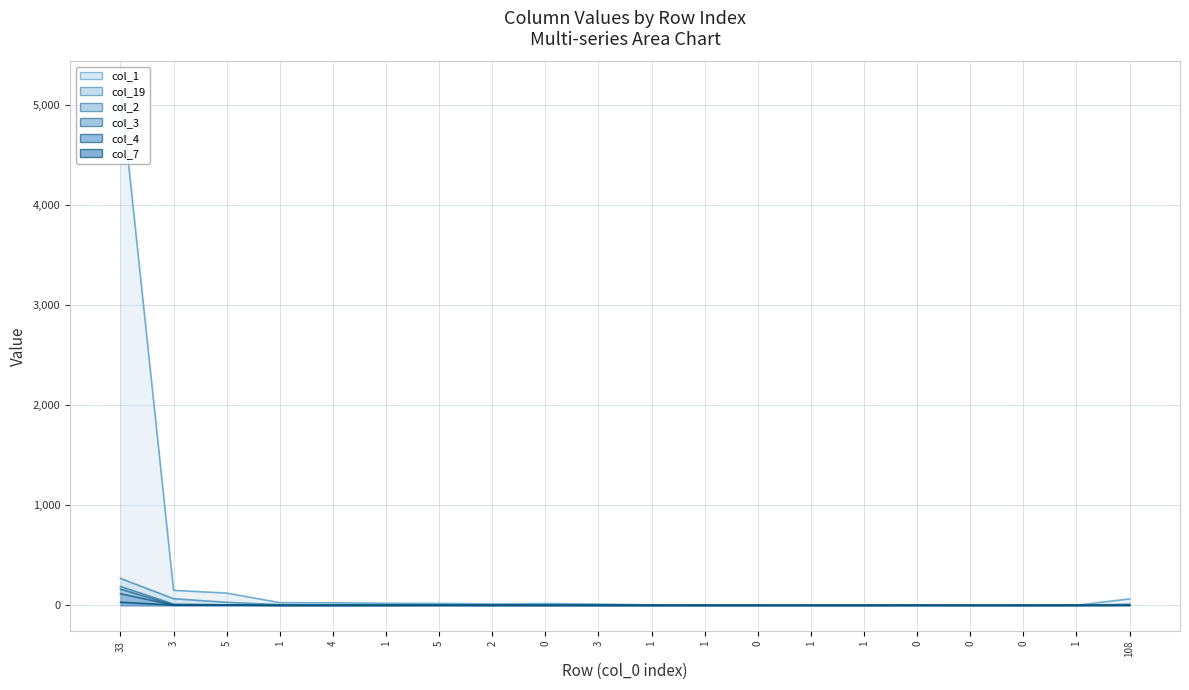

True or false: col_2 and col_3 intersect in this chart.

False